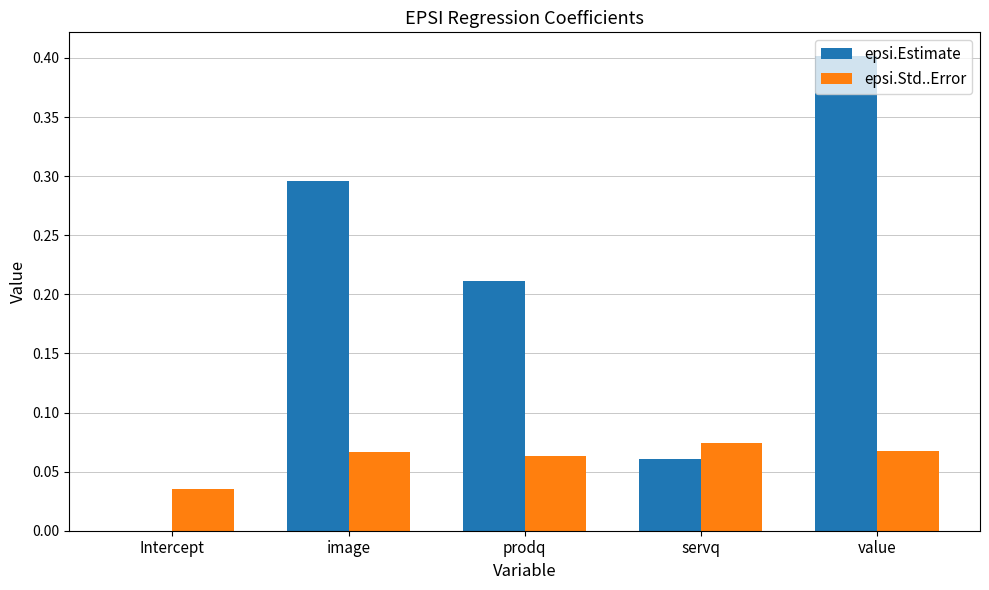

Is it true that epsi.Estimate equals -0.0 at Intercept?

True